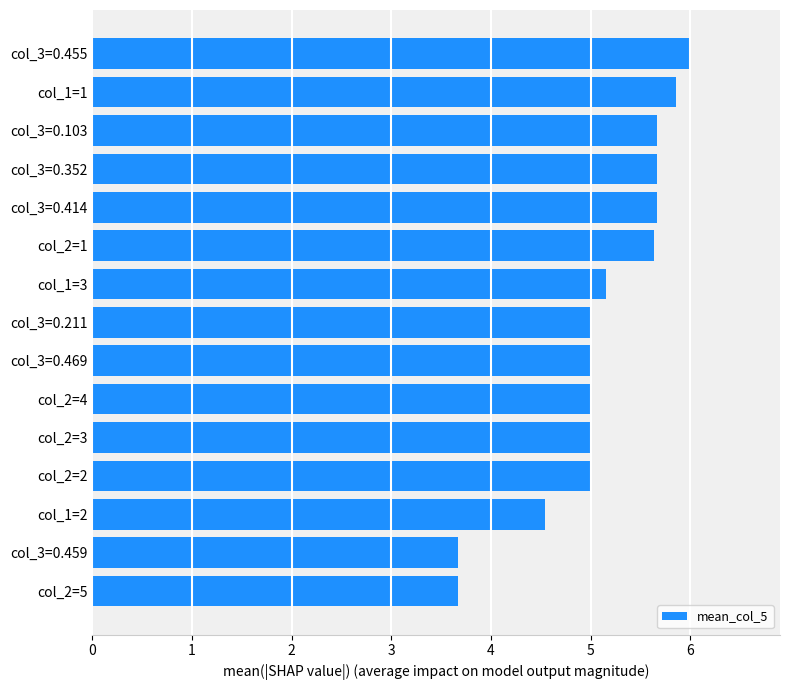

How many bars are there in total?

15